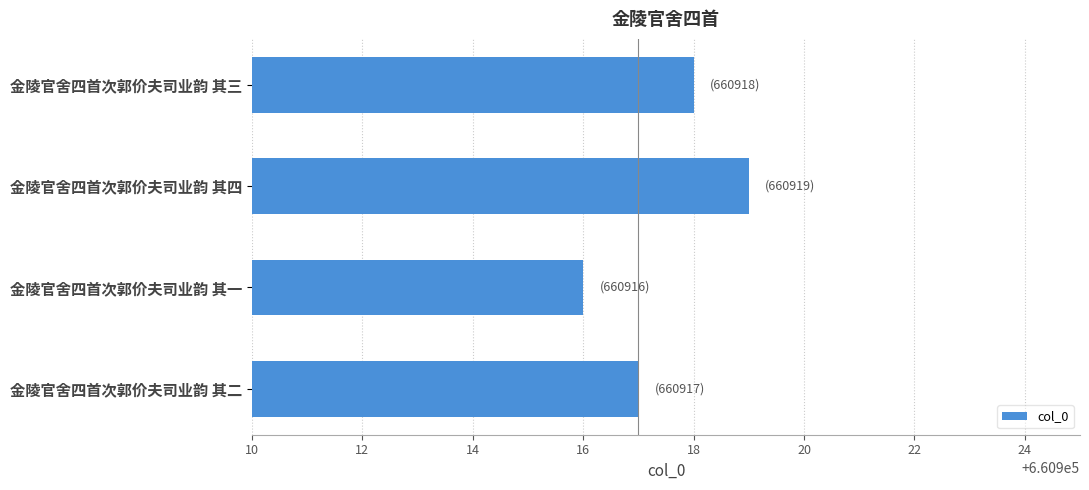

Which label corresponds to the smallest value in the chart?

金陵官舍四首次郭价夫司业韵 其一